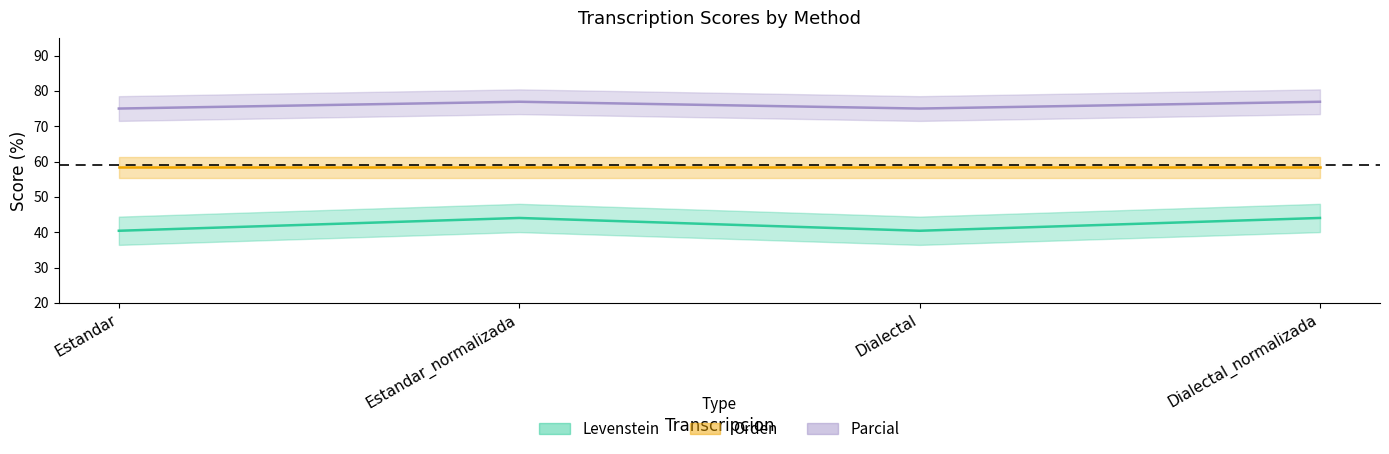

How many Parcial values are between 75 and 76?

2